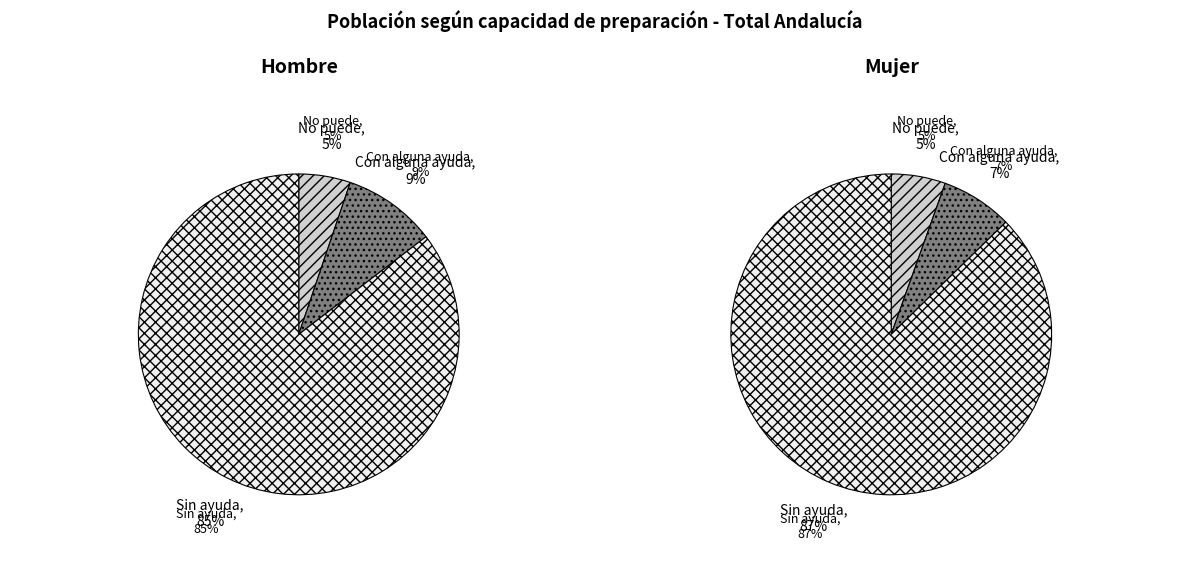

Which slice is the smallest?

No puede